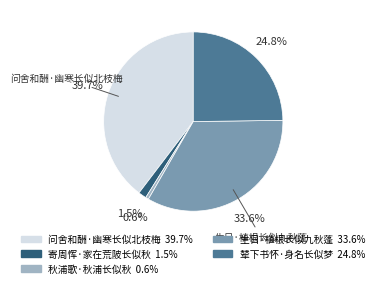

Is there a majority slice in this chart?

No